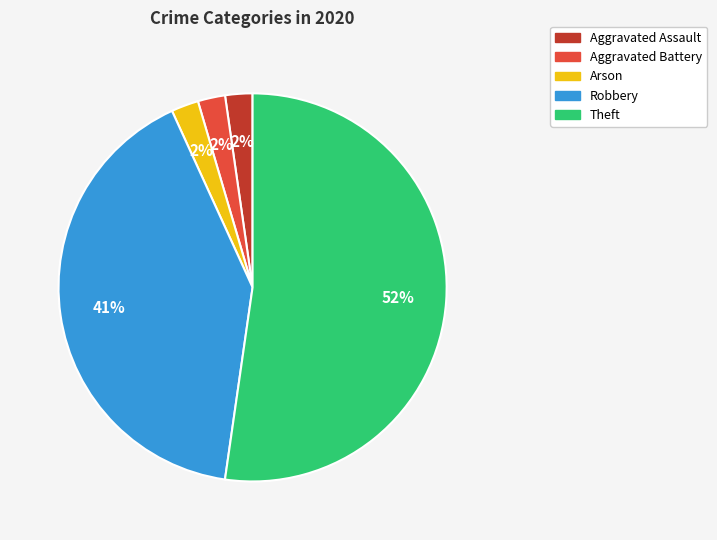

To the nearest percent, what is the average slice percentage?

20%